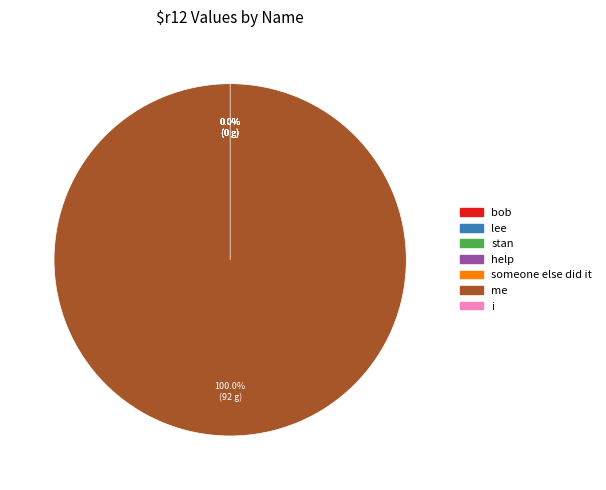

Does any single category account for the majority?

Yes